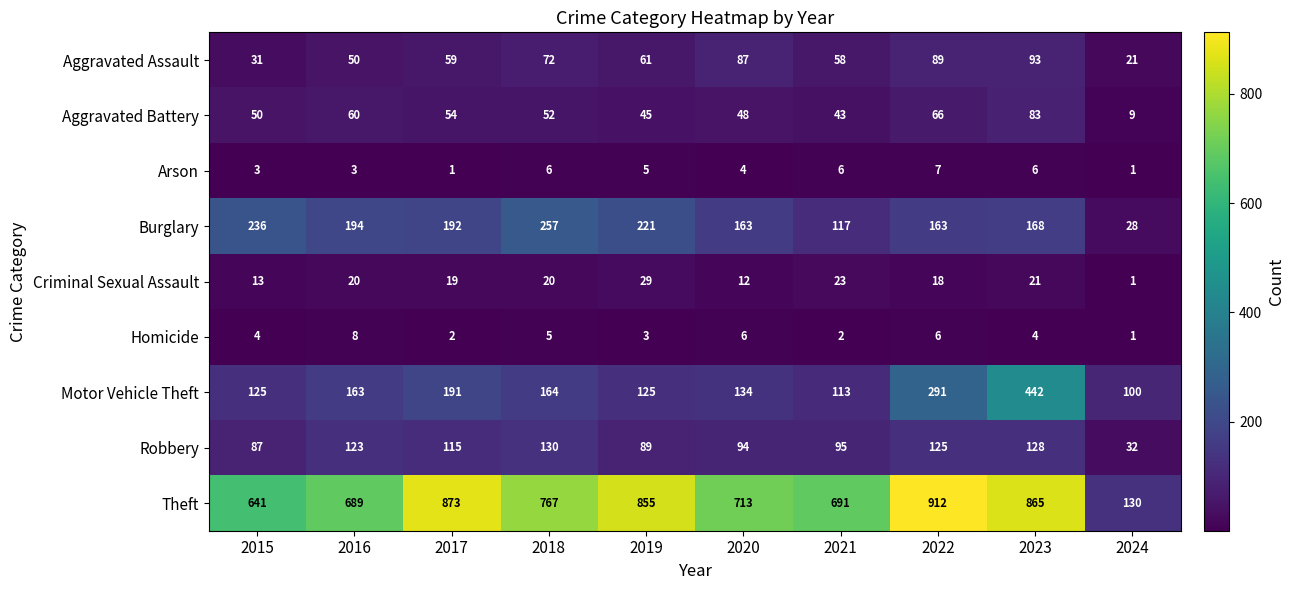

Rank the series at 2019 from lowest to highest value.

Homicide, Arson, Criminal Sexual Assault, Aggravated Battery, Aggravated Assault, Robbery, Motor Vehicle Theft, Burglary, Theft